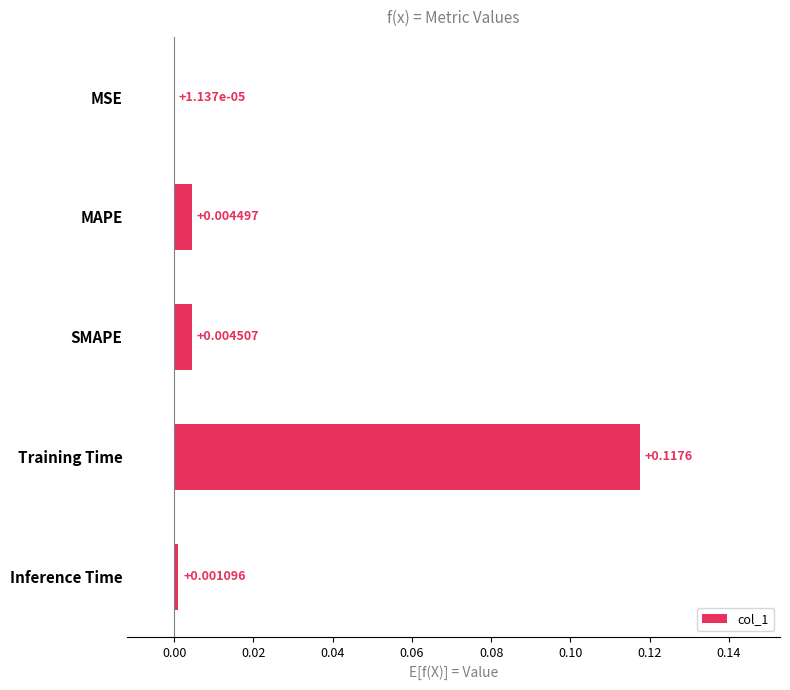

Between Inference Time and MSE, which is larger?

Inference Time